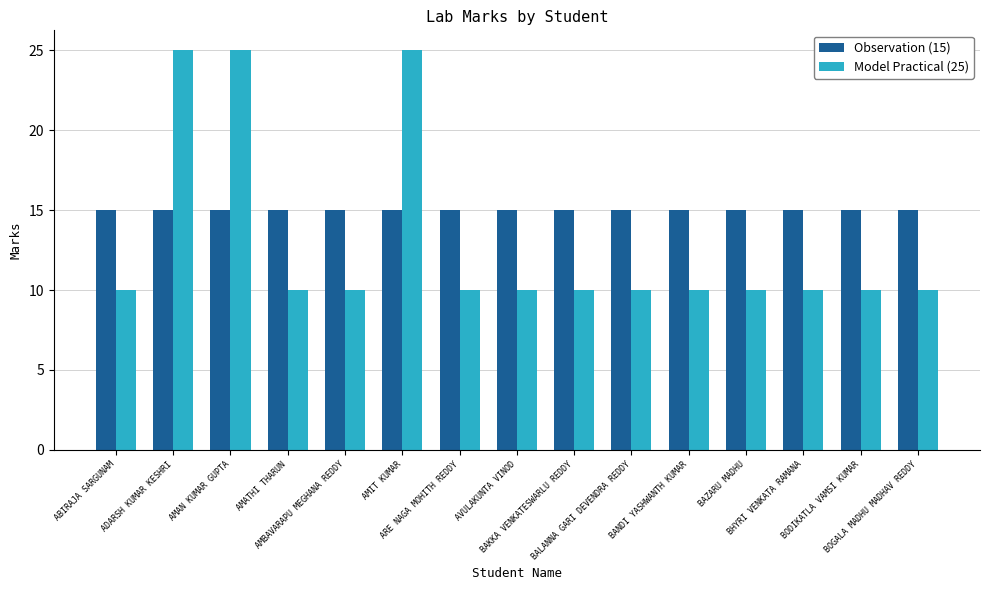

Is it true that Observation (15) equals 7 at AVULAKUNTA VINOD?

False